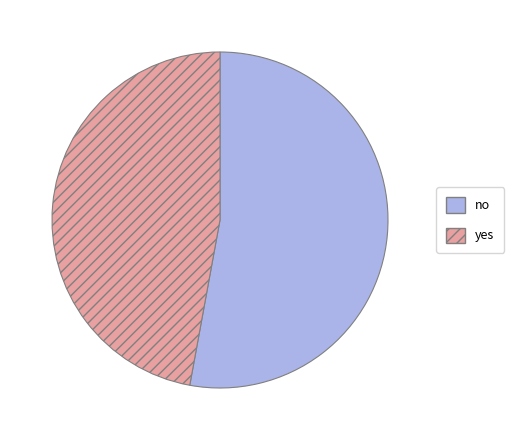

What is the largest slice in the pie chart?

no